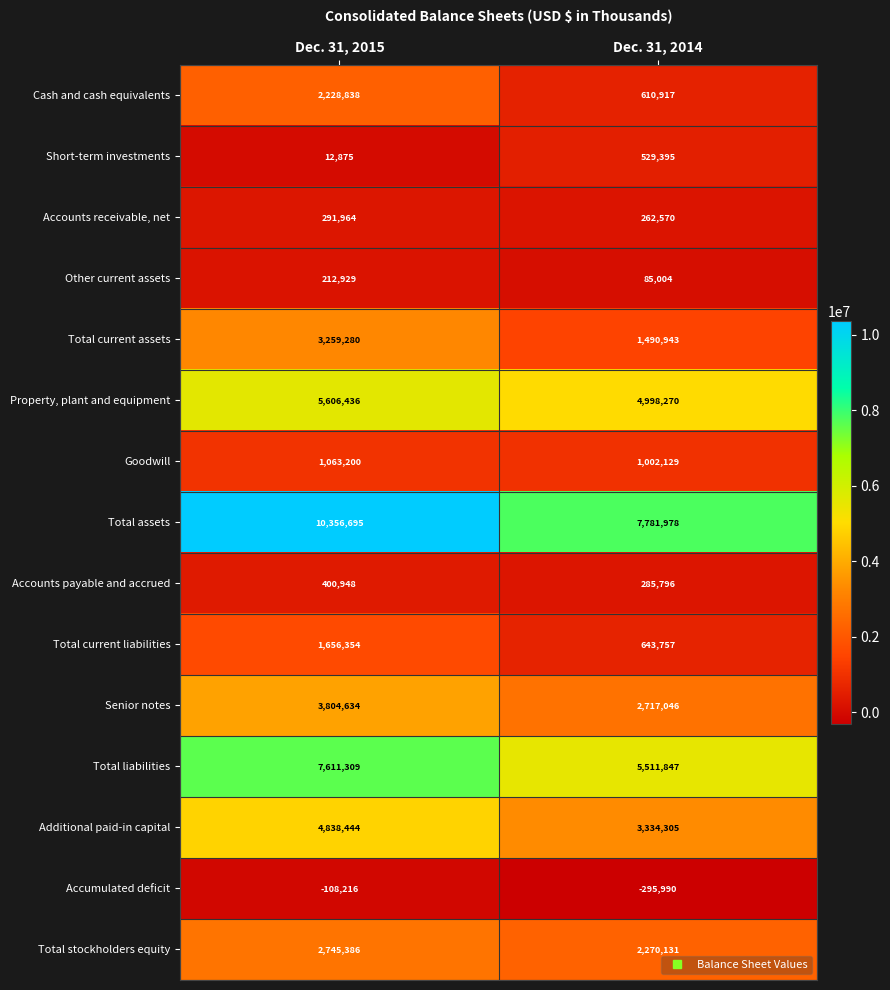

Reading left to right, transcribe all the data shown in this chart.

Cash and cash equivalents: Dec. 31, 2015=2228838	Dec. 31, 2014=610917
Short-term investments: Dec. 31, 2015=12875	Dec. 31, 2014=529395
Accounts receivable, net: Dec. 31, 2015=291964	Dec. 31, 2014=262570
Other current assets: Dec. 31, 2015=212929	Dec. 31, 2014=85004
Total current assets: Dec. 31, 2015=3259280	Dec. 31, 2014=1490943
Property, plant and equipment: Dec. 31, 2015=5606436	Dec. 31, 2014=4998270
Goodwill: Dec. 31, 2015=1063200	Dec. 31, 2014=1002129
Total assets: Dec. 31, 2015=10356695	Dec. 31, 2014=7781978
Accounts payable and accrued: Dec. 31, 2015=400948	Dec. 31, 2014=285796
Total current liabilities: Dec. 31, 2015=1656354	Dec. 31, 2014=643757
Senior notes: Dec. 31, 2015=3804634	Dec. 31, 2014=2717046
Total liabilities: Dec. 31, 2015=7611309	Dec. 31, 2014=5511847
Additional paid-in capital: Dec. 31, 2015=4838444	Dec. 31, 2014=3334305
Accumulated deficit: Dec. 31, 2015=-108216	Dec. 31, 2014=-295990
Total stockholders equity: Dec. 31, 2015=2745386	Dec. 31, 2014=2270131